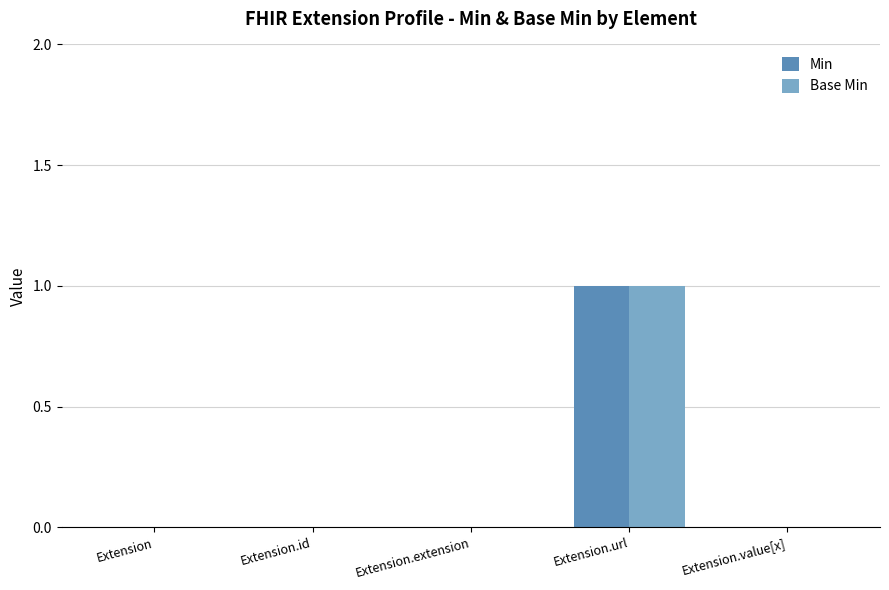

Are the bars horizontal?

No